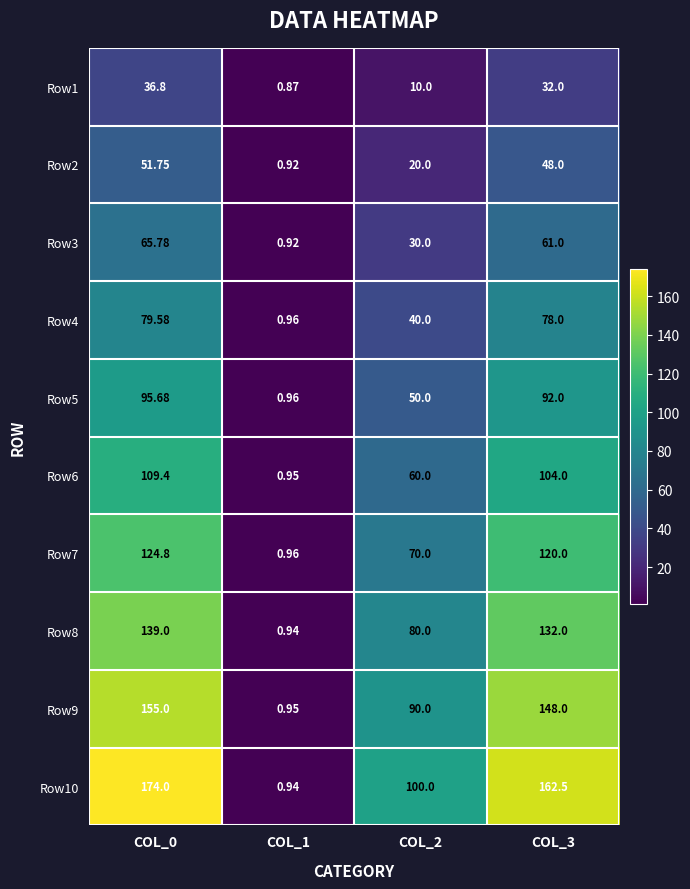

At which category does the chart reach its minimum across all series?

COL_1